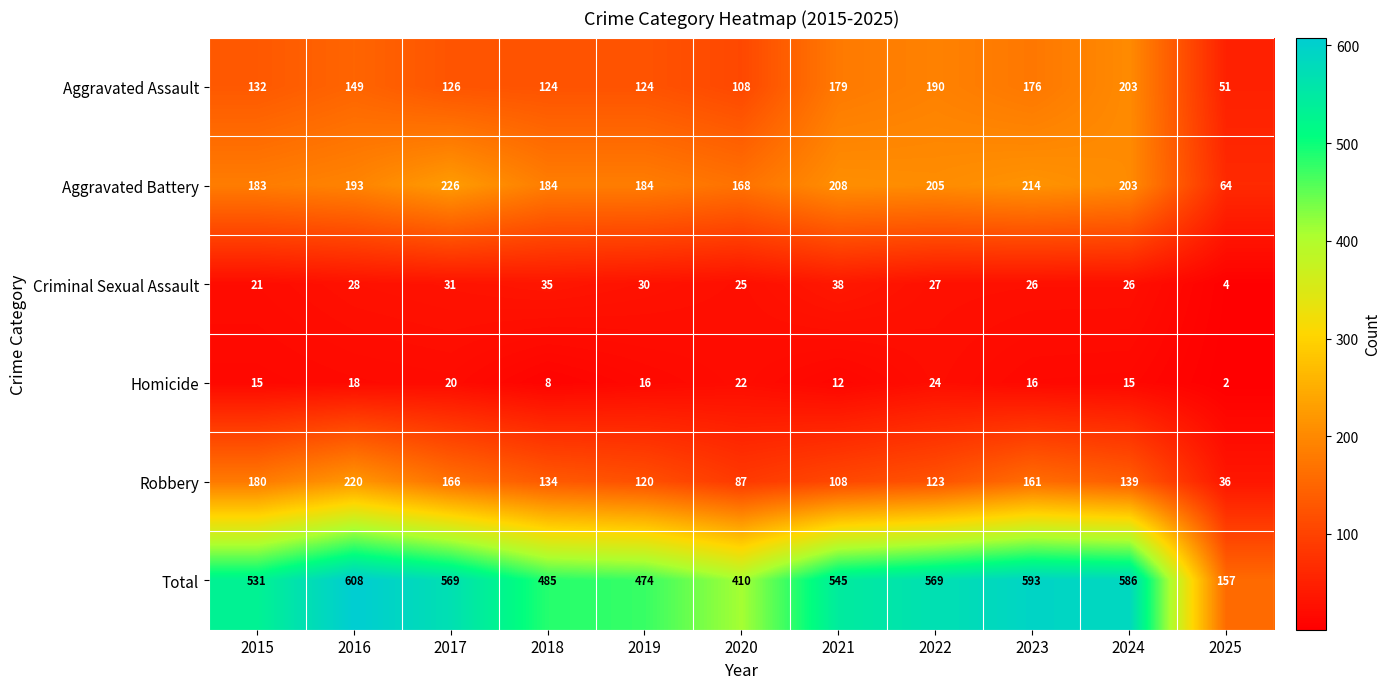

Which series changed the most between 2017 and 2024?

Aggravated Assault